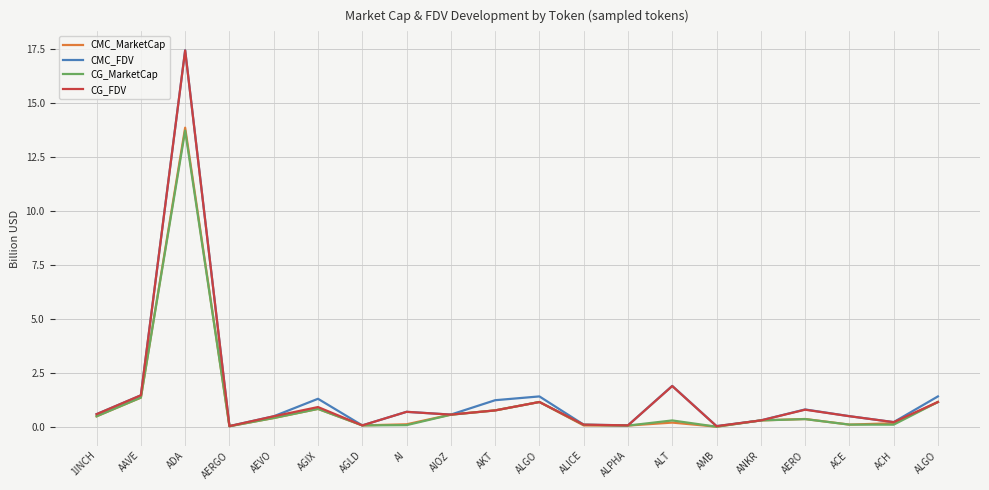

At which label does CG_FDV reach its peak?

ADA